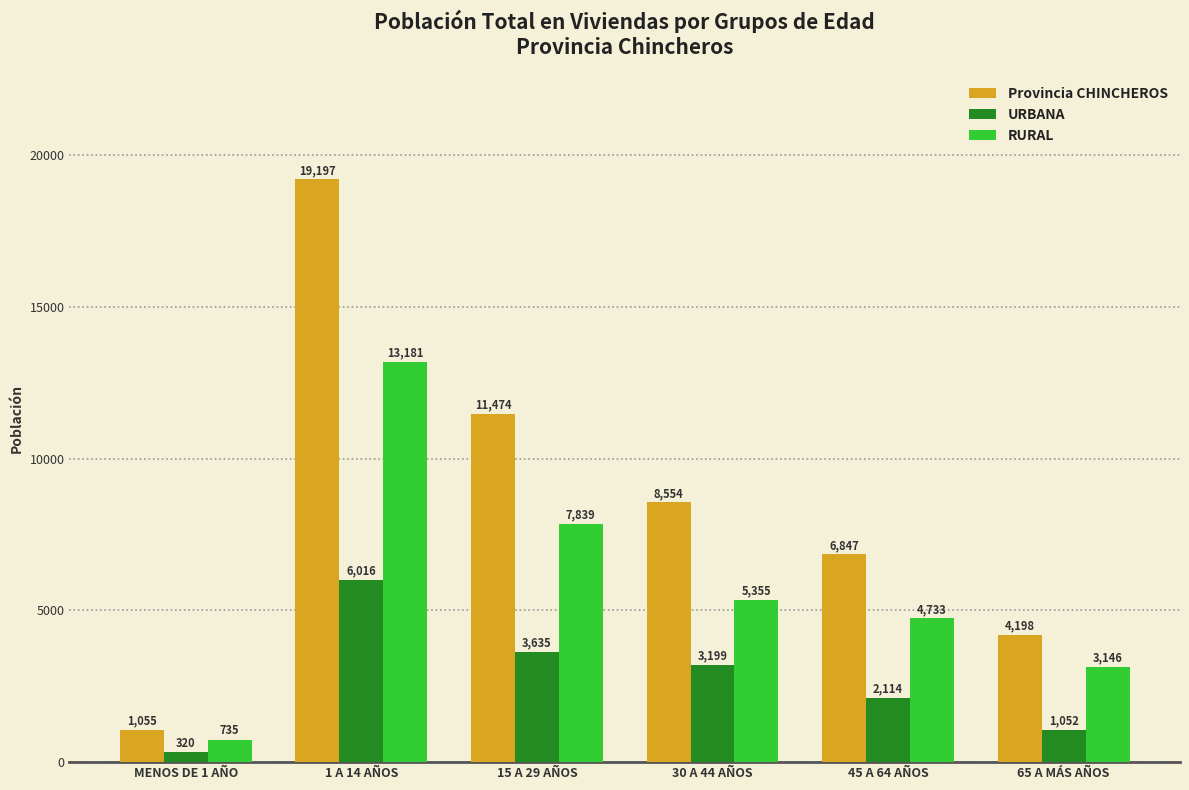

What is the total value across all series at 65 A MÁS AÑOS?

8396